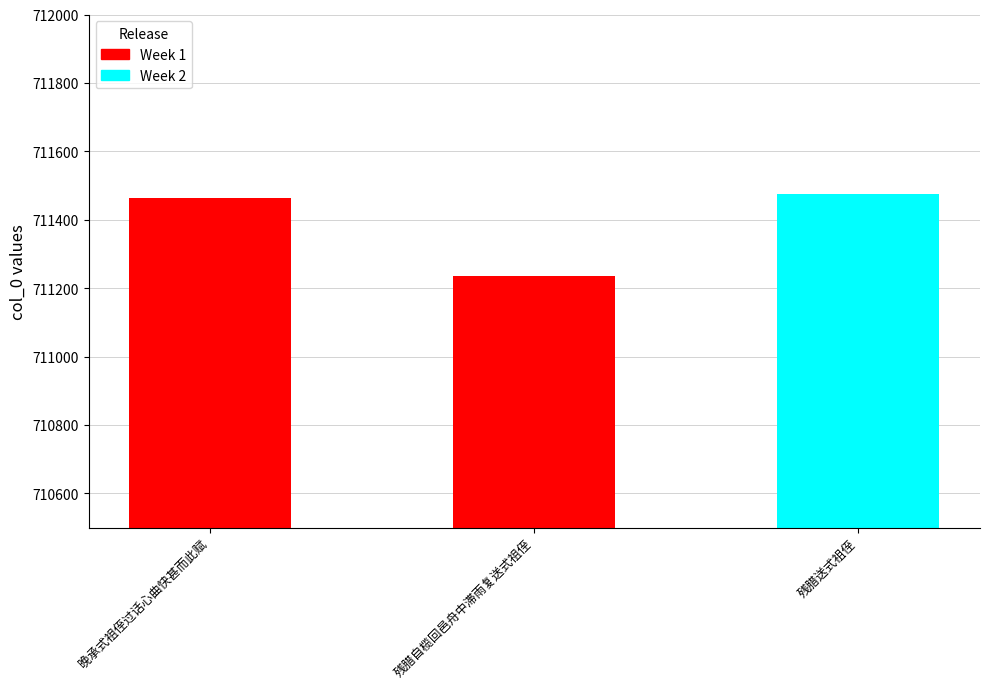

What is the approximate value at 晚承式祖侄过话心曲快甚而此赋?

711463